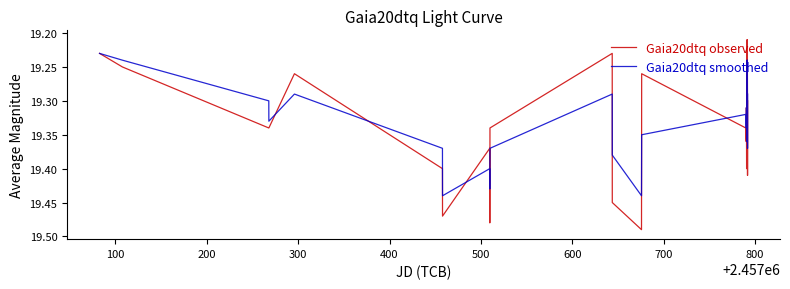

List the series in order of their peak value, highest first.

Gaia20dtq observed, Gaia20dtq smoothed